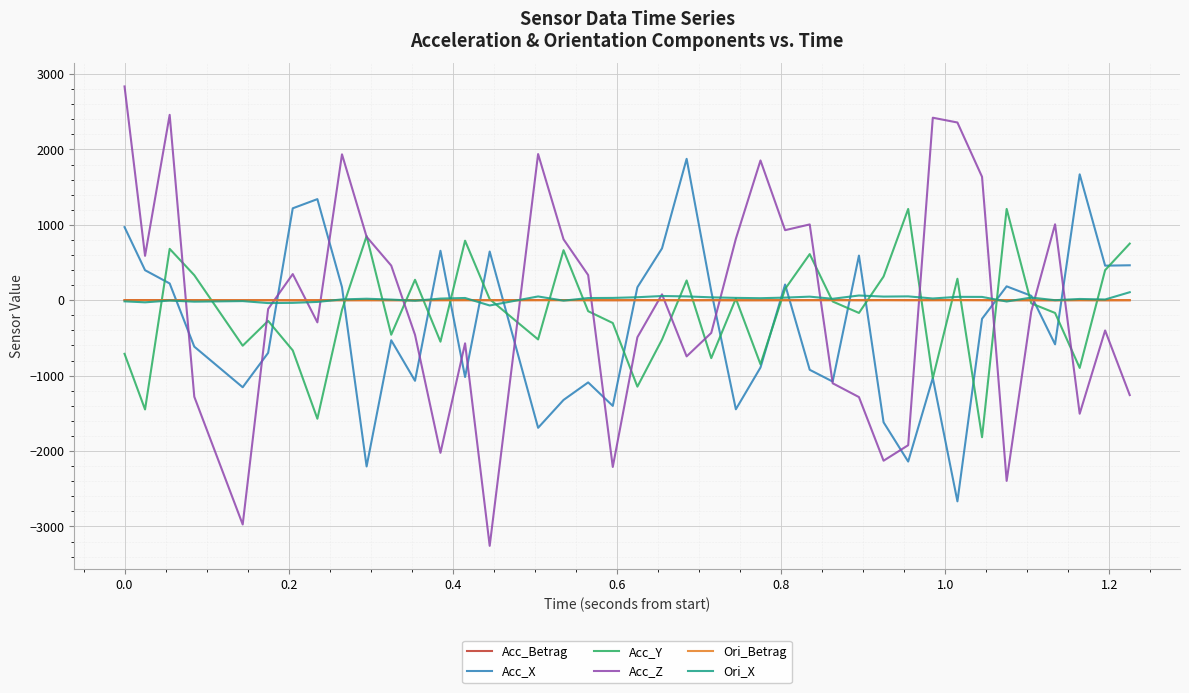

Which series has the widest spread of values?

Acc_Z